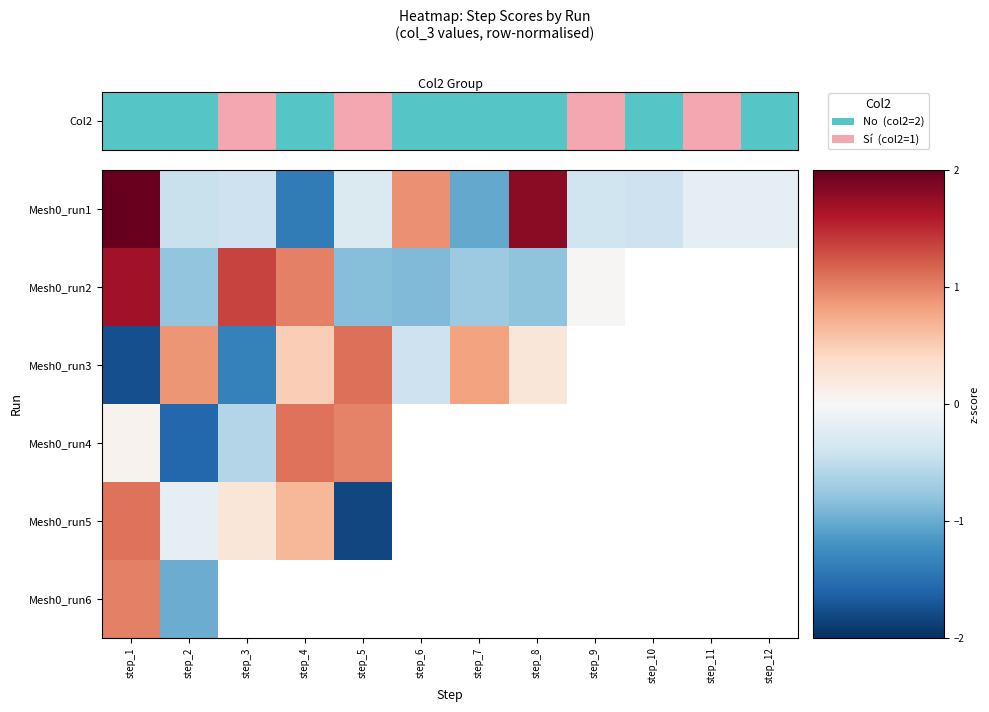

How many values in Mesh0_run5 are below zero?

2